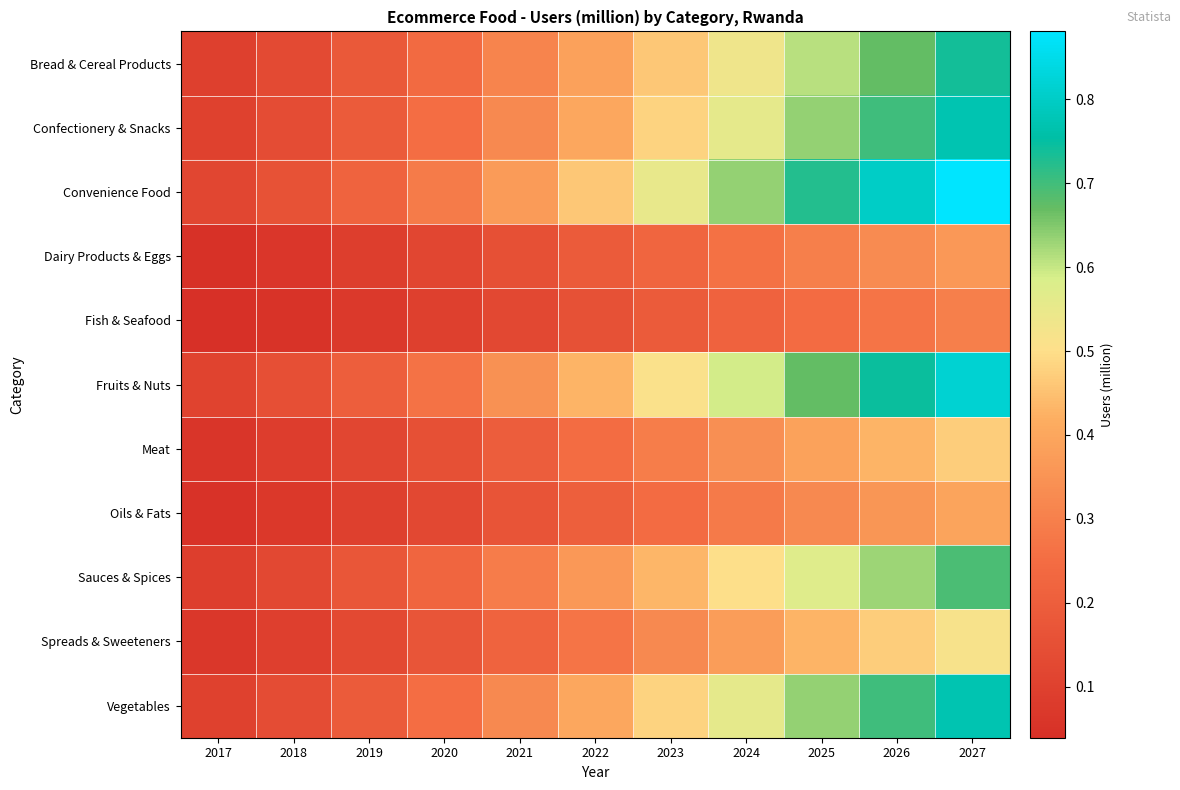

Reading right to left, transcribe all the data shown in this chart.

Bread & Cereal Products: 2027=0.7	2026=0.7	2025=0.6	2024=0.5	2023=0.5	2022=0.4	2021=0.3	2020=0.2	2019=0.2	2018=0.1	2017=0.1
Confectionery & Snacks: 2027=0.8	2026=0.7	2025=0.6	2024=0.6	2023=0.5	2022=0.4	2021=0.3	2020=0.3	2019=0.2	2018=0.1	2017=0.1
Convenience Food: 2027=0.9	2026=0.8	2025=0.7	2024=0.6	2023=0.6	2022=0.5	2021=0.4	2020=0.3	2019=0.2	2018=0.2	2017=0.1
Dairy Products & Eggs: 2027=0.4	2026=0.3	2025=0.3	2024=0.3	2023=0.2	2022=0.2	2021=0.2	2020=0.1	2019=0.1	2018=0.1	2017=0.0
Fish & Seafood: 2027=0.3	2026=0.3	2025=0.2	2024=0.2	2023=0.2	2022=0.2	2021=0.1	2020=0.1	2019=0.1	2018=0.1	2017=0.0
Fruits & Nuts: 2027=0.8	2026=0.7	2025=0.7	2024=0.6	2023=0.5	2022=0.4	2021=0.3	2020=0.3	2019=0.2	2018=0.1	2017=0.1
Meat: 2027=0.5	2026=0.4	2025=0.4	2024=0.3	2023=0.3	2022=0.2	2021=0.2	2020=0.2	2019=0.1	2018=0.1	2017=0.1
Oils & Fats: 2027=0.4	2026=0.4	2025=0.3	2024=0.3	2023=0.2	2022=0.2	2021=0.2	2020=0.1	2019=0.1	2018=0.1	2017=0.1
Sauces & Spices: 2027=0.7	2026=0.6	2025=0.6	2024=0.5	2023=0.4	2022=0.4	2021=0.3	2020=0.2	2019=0.2	2018=0.1	2017=0.1
Spreads & Sweeteners: 2027=0.5	2026=0.5	2025=0.4	2024=0.4	2023=0.3	2022=0.3	2021=0.2	2020=0.2	2019=0.1	2018=0.1	2017=0.1
Vegetables: 2027=0.8	2026=0.7	2025=0.6	2024=0.6	2023=0.5	2022=0.4	2021=0.3	2020=0.3	2019=0.2	2018=0.1	2017=0.1